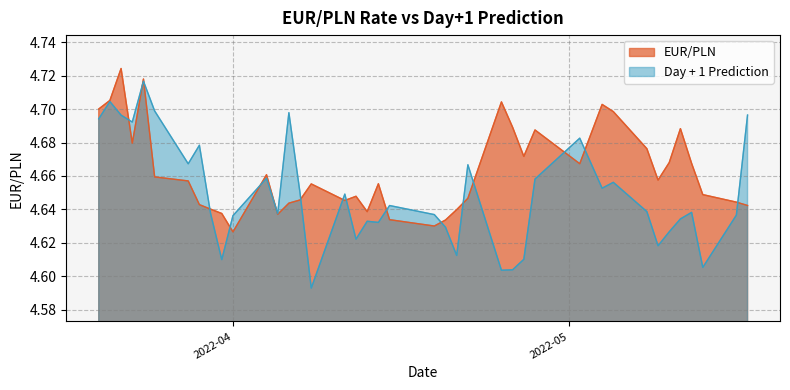

Between 2022-04-21 and 2022-05-13, which is larger?

2022-05-13